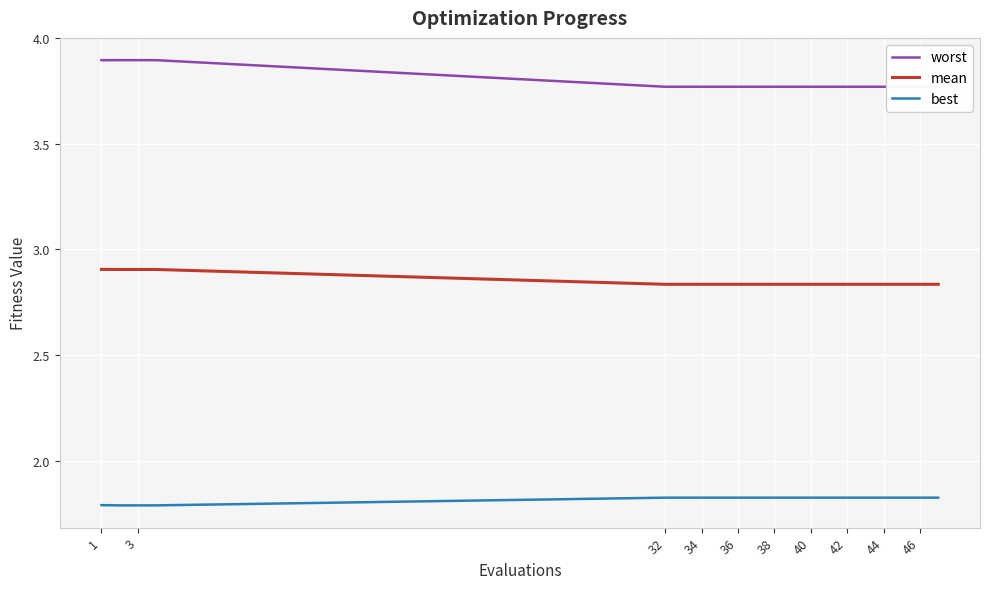

What is the maximum value for mean?

2.9